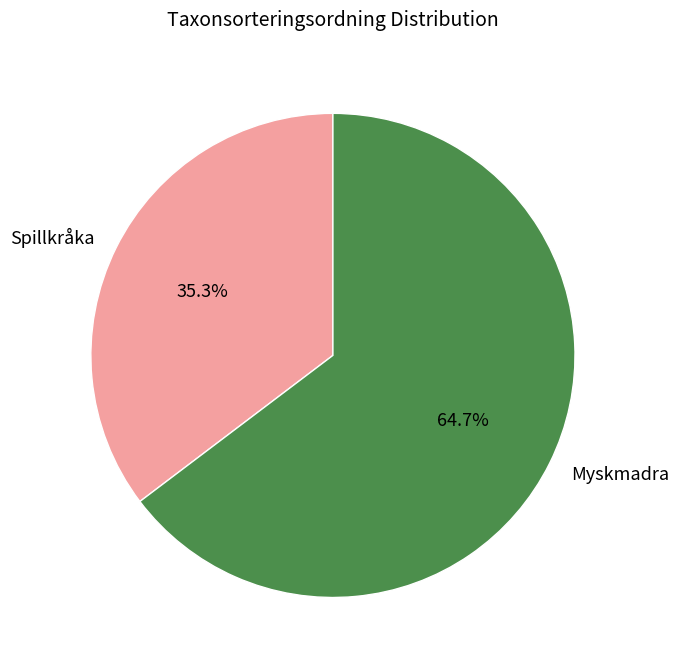

What is the largest slice in the pie chart?

Myskmadra